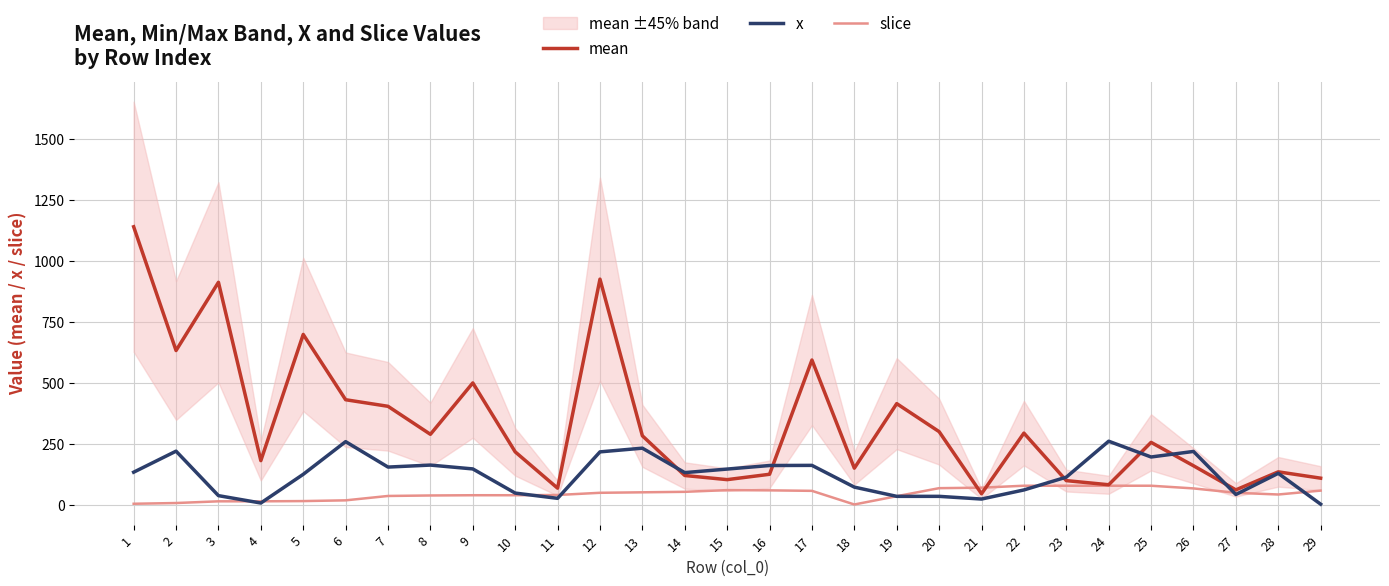

List the series in order of their overall mean, lowest first.

slice, x, mean